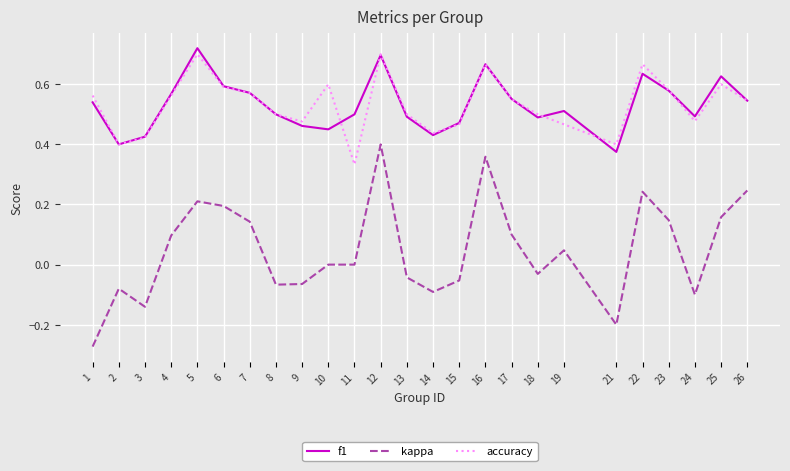

True or false: kappa and f1 intersect in this chart.

False